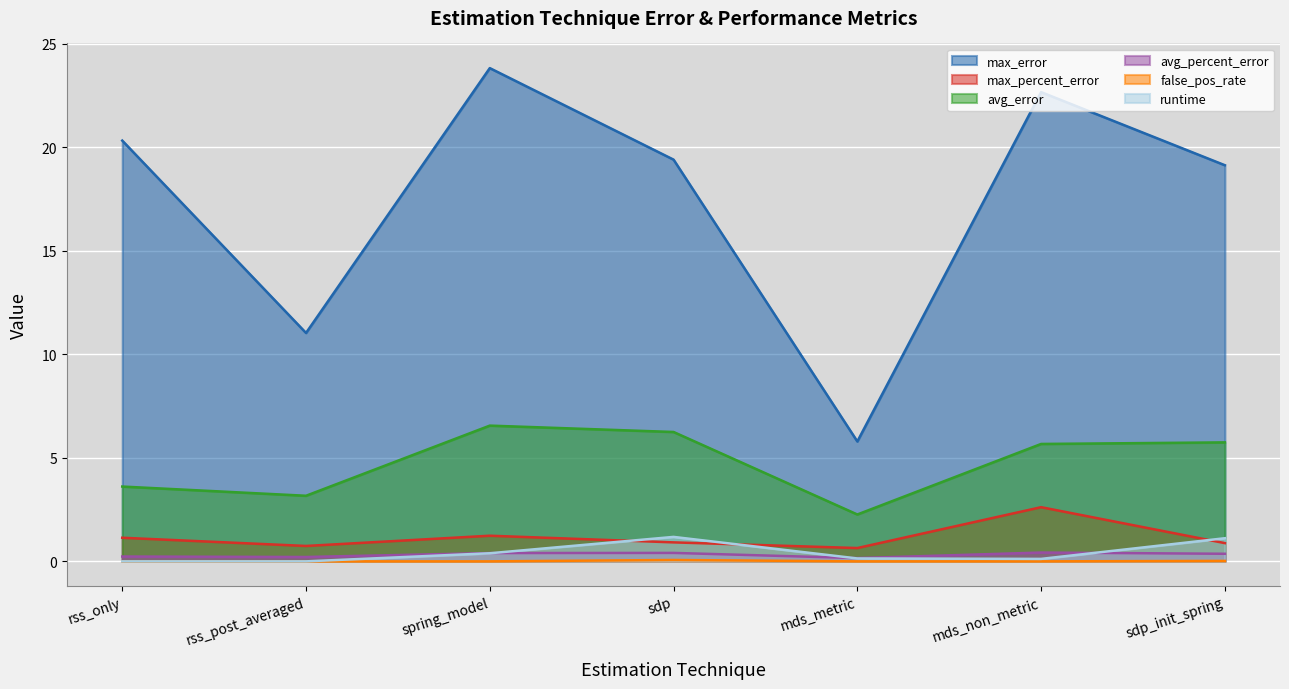

What is the total value across all series at mds_metric?

9.0